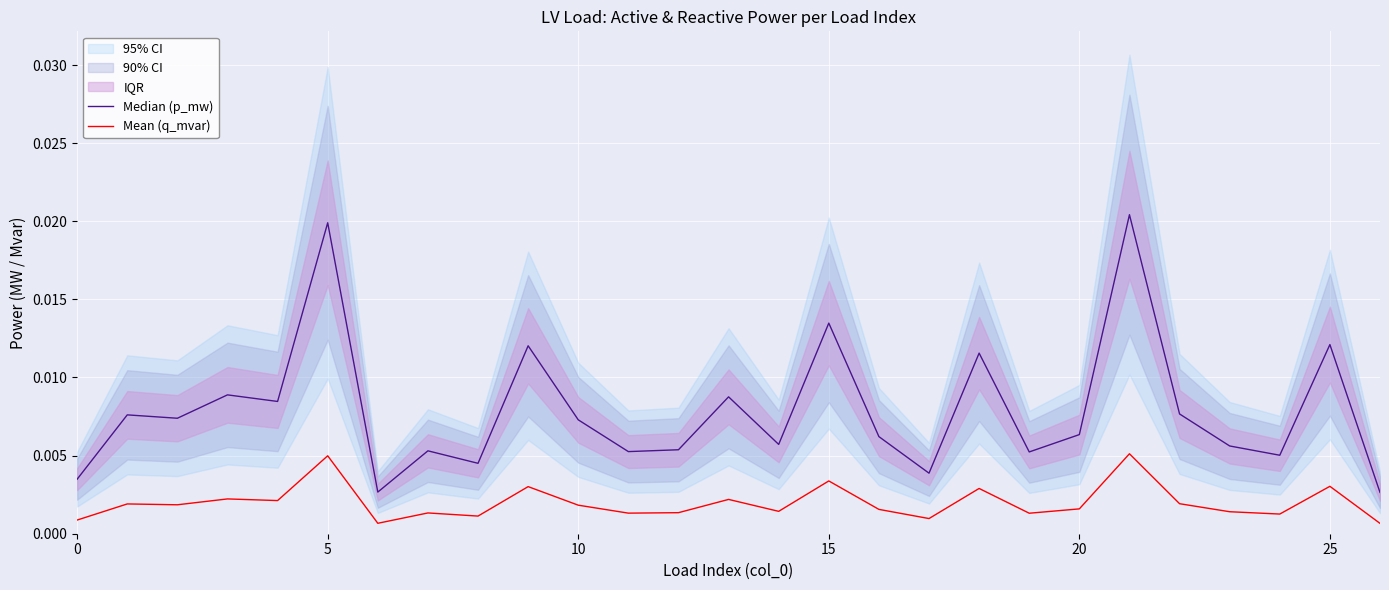

At how many categories does at least one series exceed 0?

27